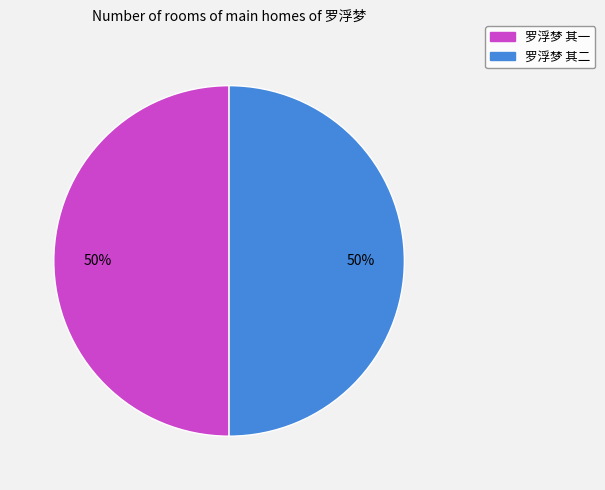

The 罗浮梦 其一 slice represents 36% of the pie. True or false?

False